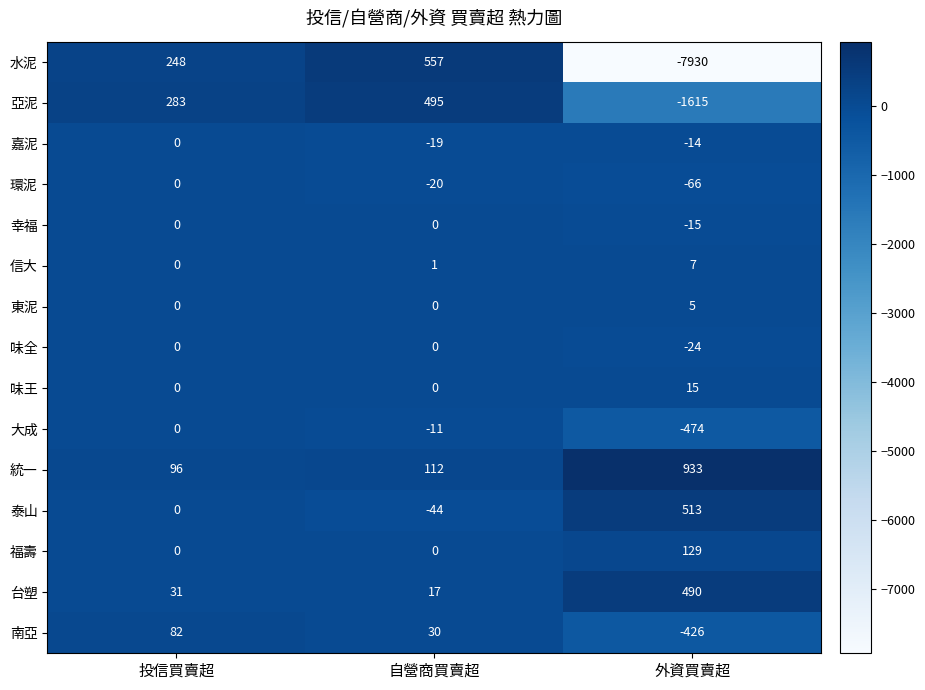

List the labels in order of 水泥 value, smallest first.

外資買賣超, 投信買賣超, 自營商買賣超